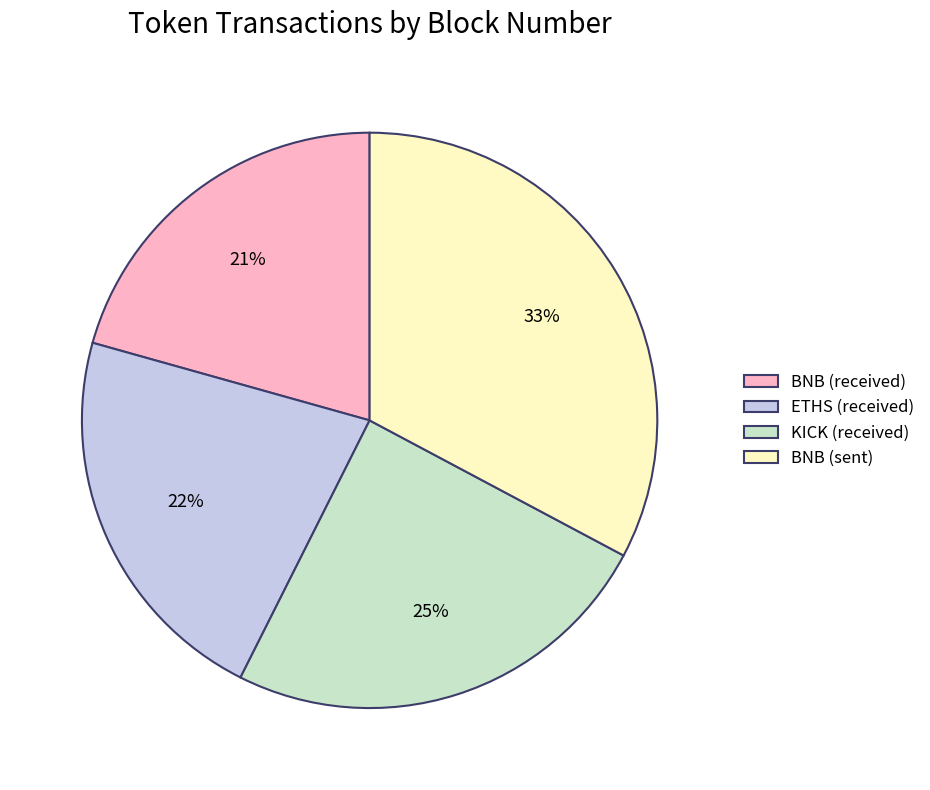

True or false: ETHS (received) accounts for 22% of the total.

True